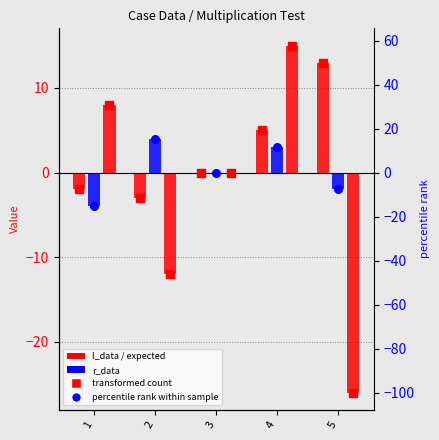

Which series contains the lowest Y value?

expected marker